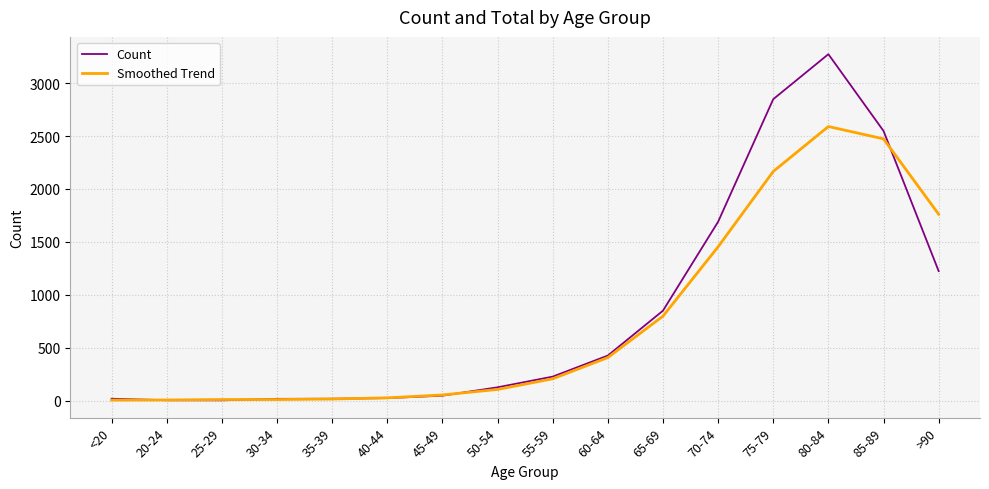

Is the value of Smoothed Trend at 85-89 greater than the value of Count at >90?

Yes